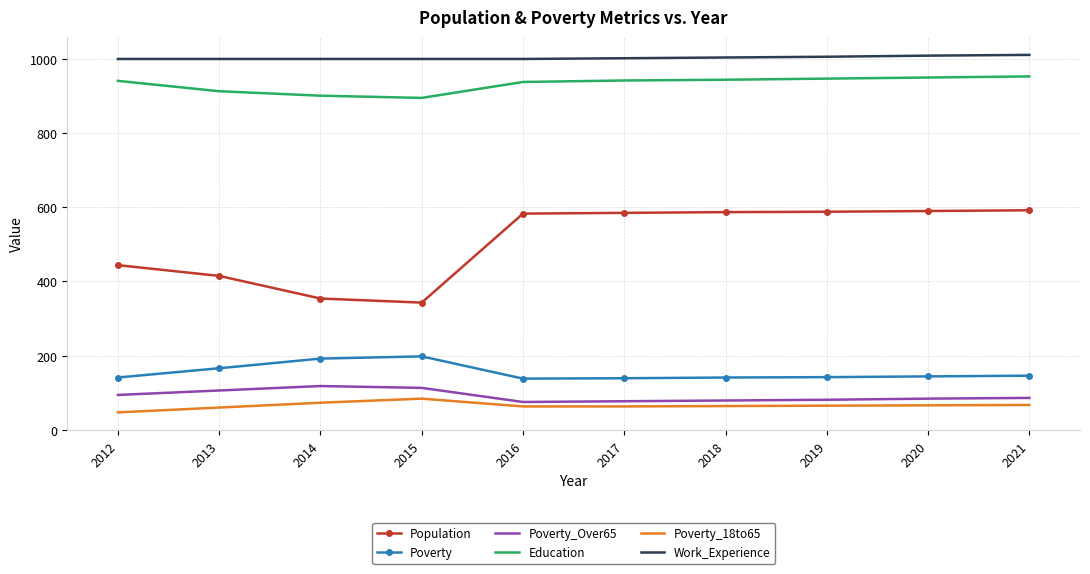

Where is Population nearest to the value 467?

2012